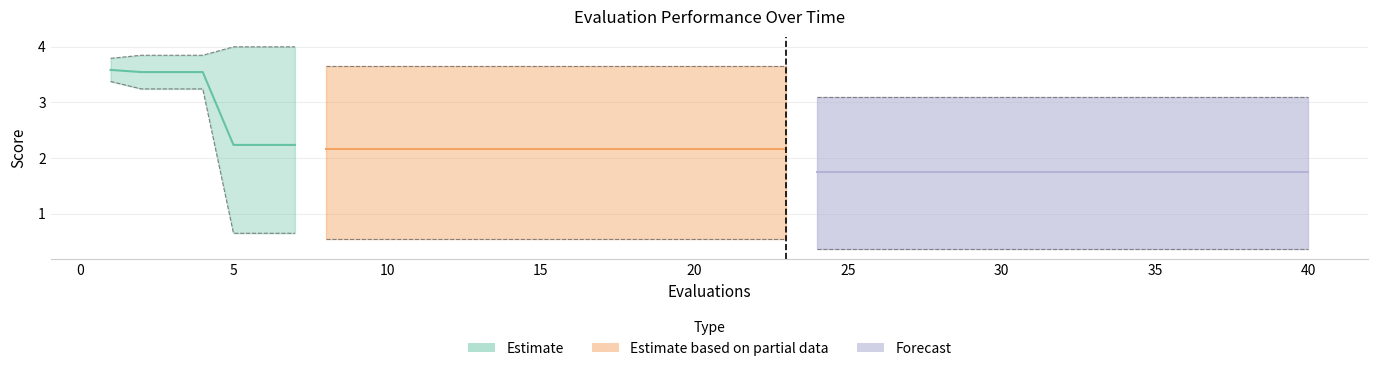

How many lines are shown in the chart?

3